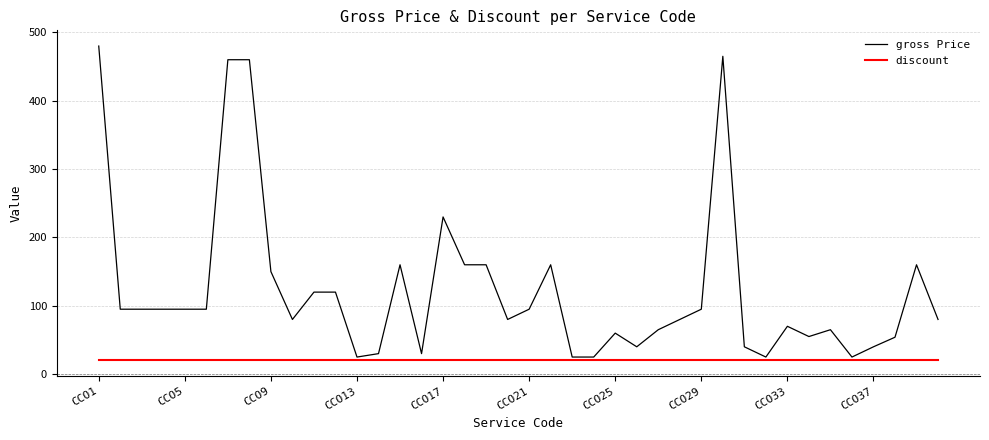

What is the maximum value shown in the chart?

480